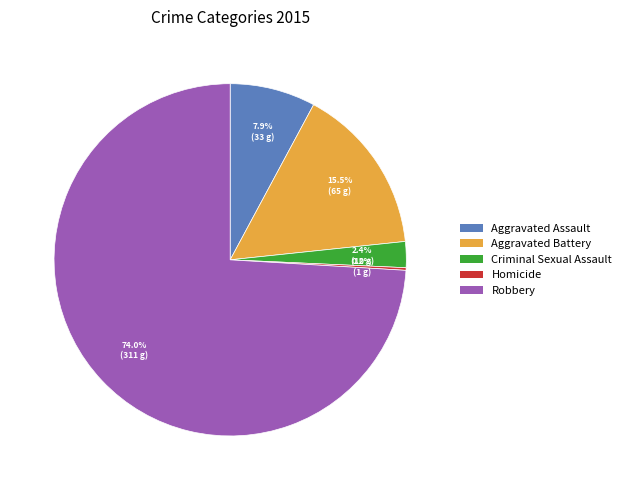

Which category accounts for the majority?

Robbery